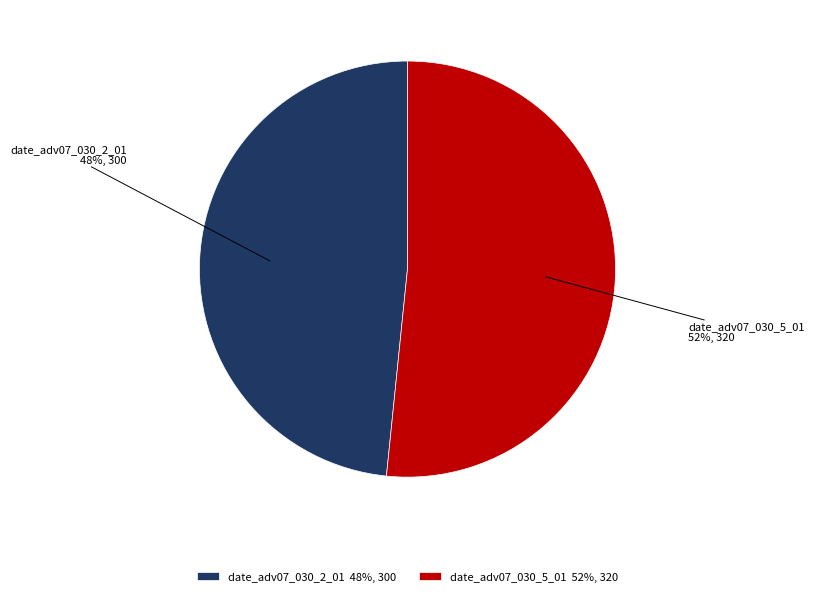

To the nearest percent, what is the average slice percentage?

50%